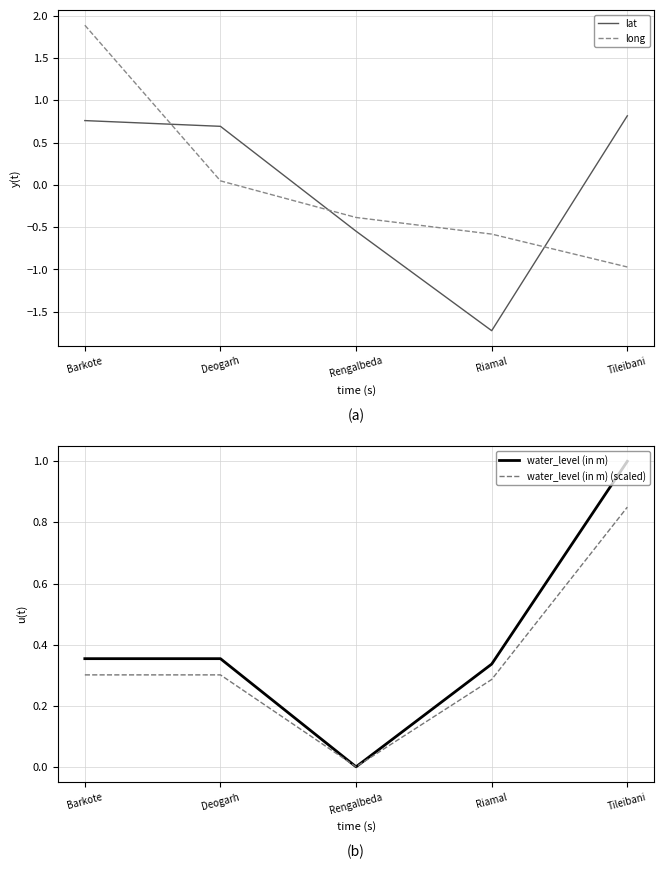

Which has a higher value, Tileibani or Barkote?

Tileibani